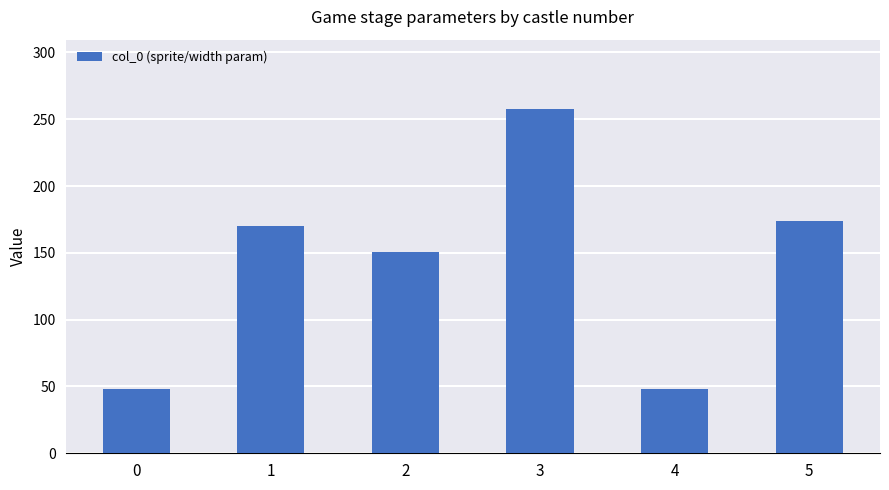

What is the minimum value shown in the chart?

48